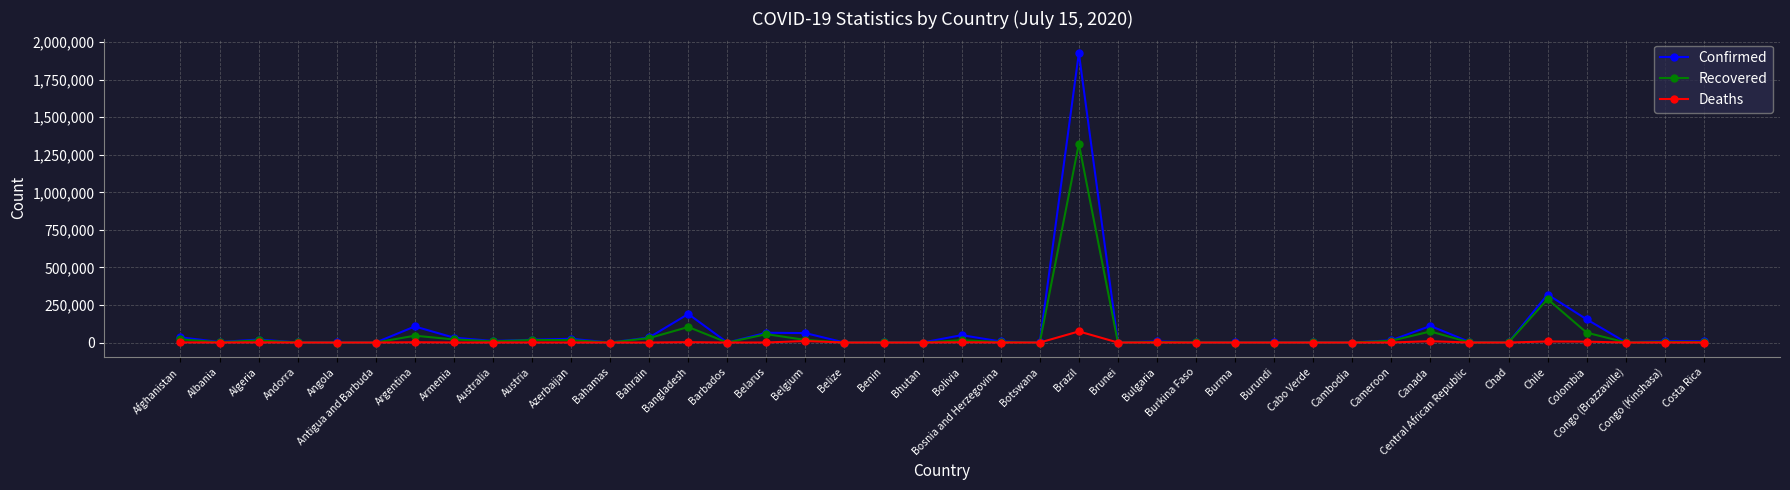

List the series in order of their peak value, highest first.

Confirmed, Recovered, Deaths